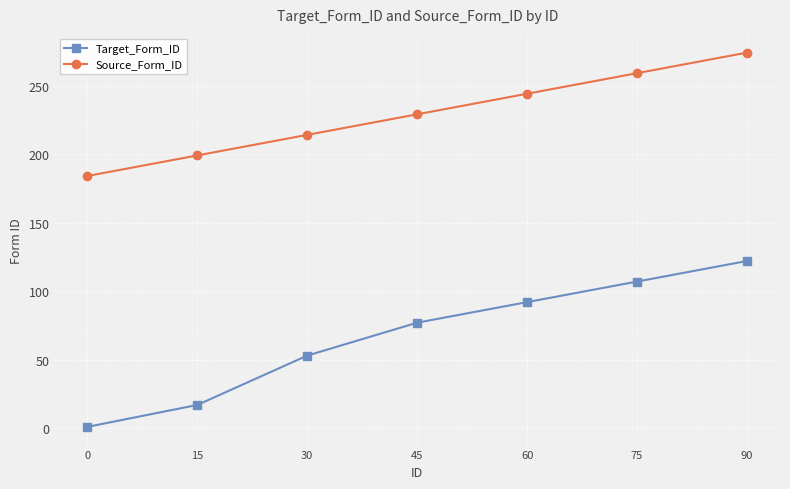

Where is Target_Form_ID nearest to the value 61?

30